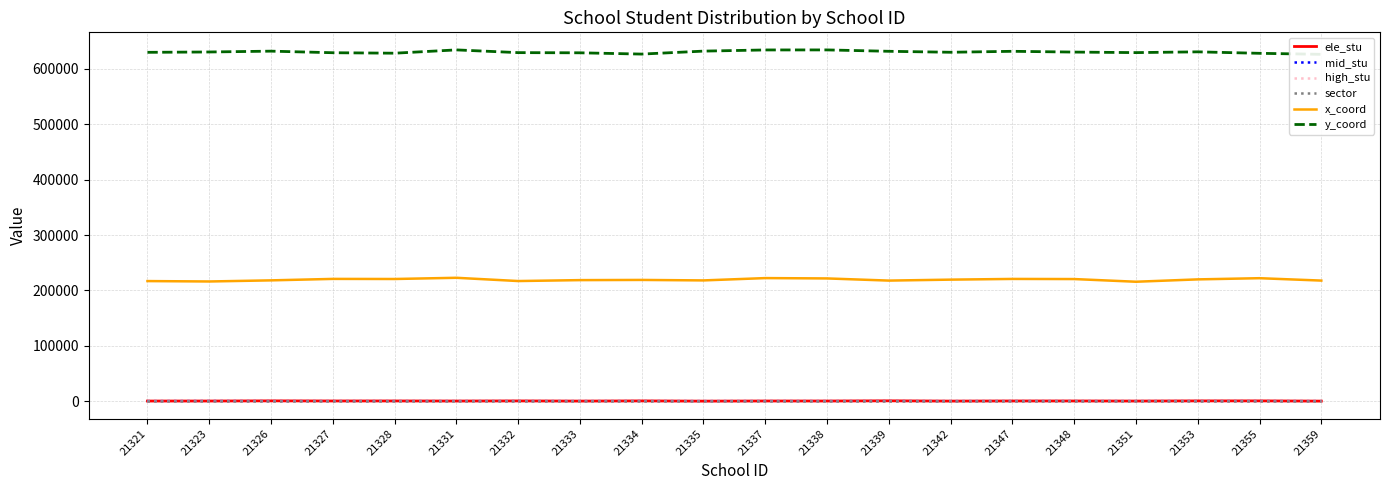

Which has a higher value, 21351 or 21331?

21331